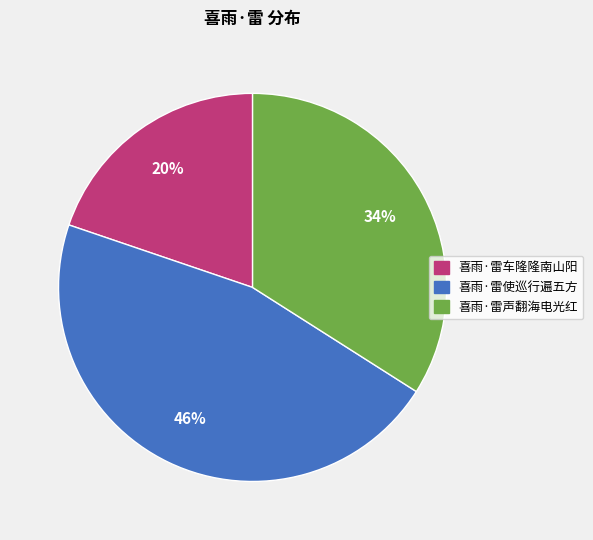

What is the smallest slice in the pie chart?

喜雨·雷车隆隆南山阳